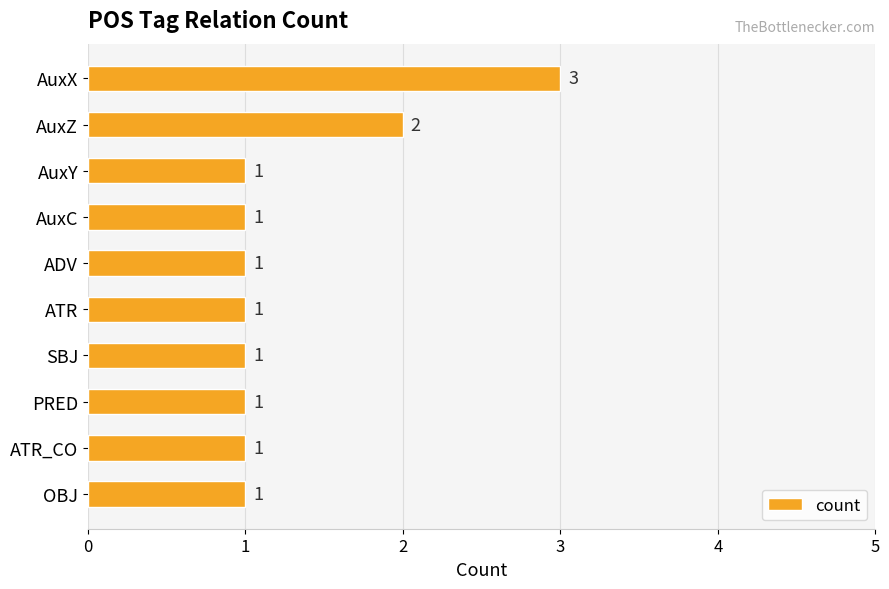

The chart shows a value of 1 at AuxC. True or false?

True